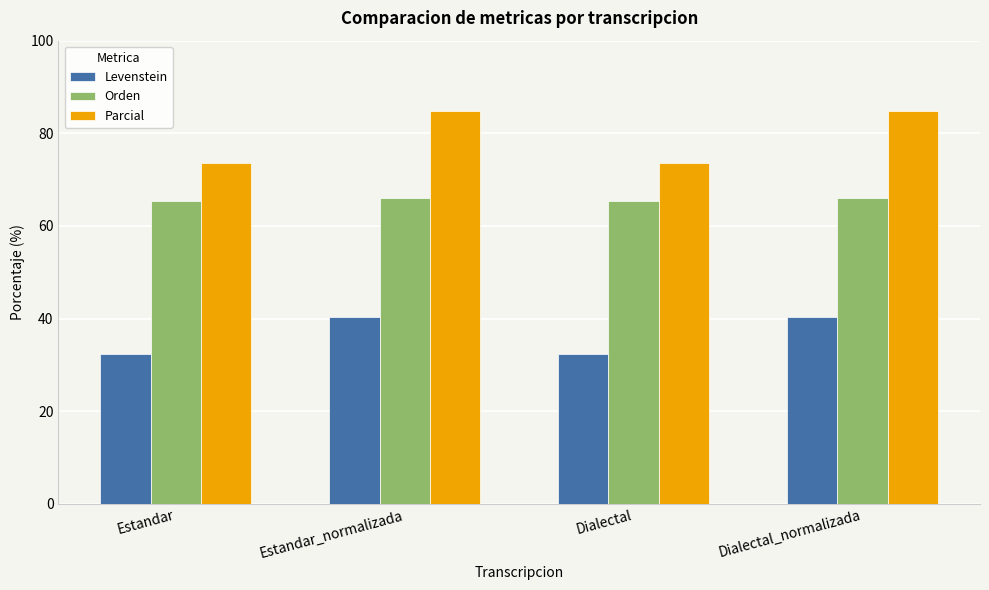

What is the lowest value of the Parcial series?

73.5